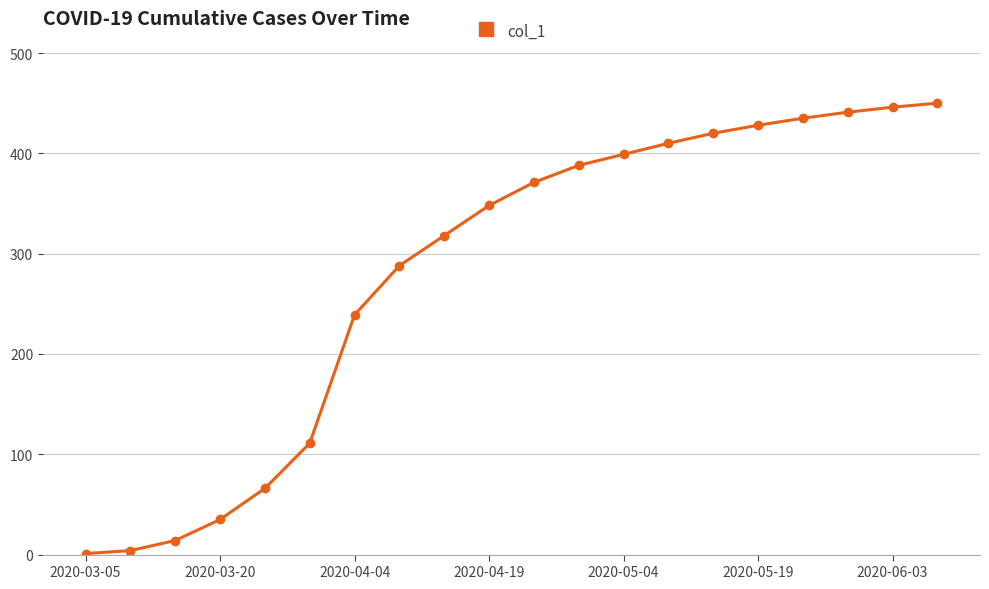

Reading left to right, extract all data points from this chart.

1	4	14	35	66	111	239	288	318	348	371	388	399	410	420	428	435	441	446	450